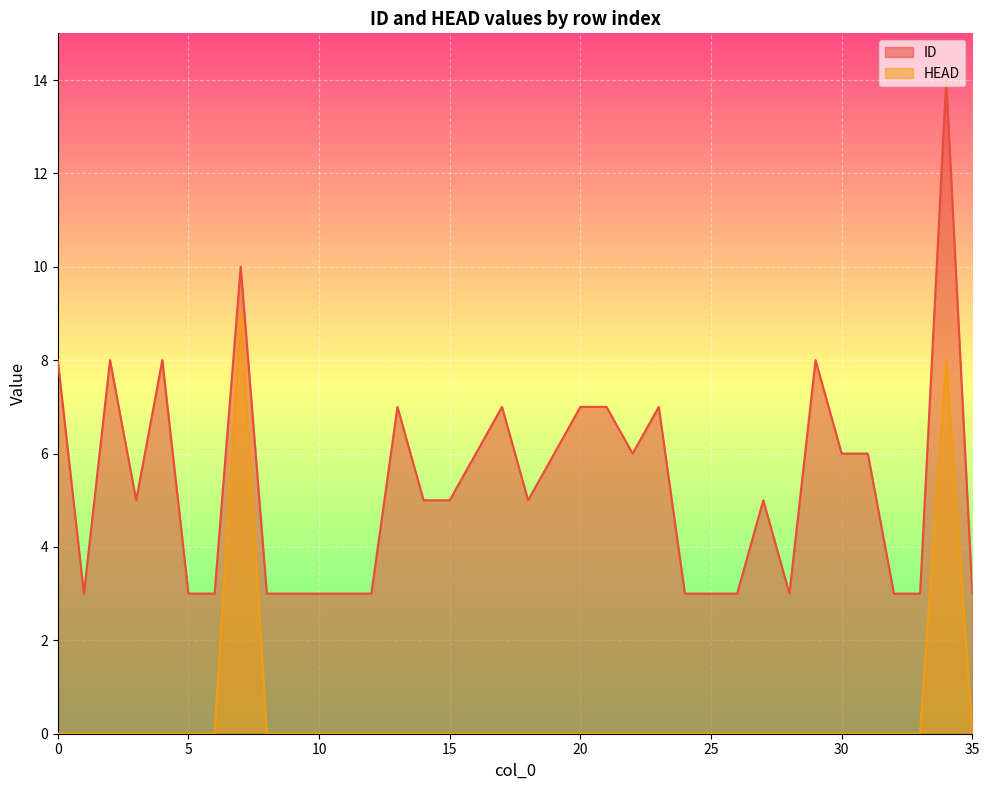

List the series in order of their overall mean, lowest first.

HEAD, ID